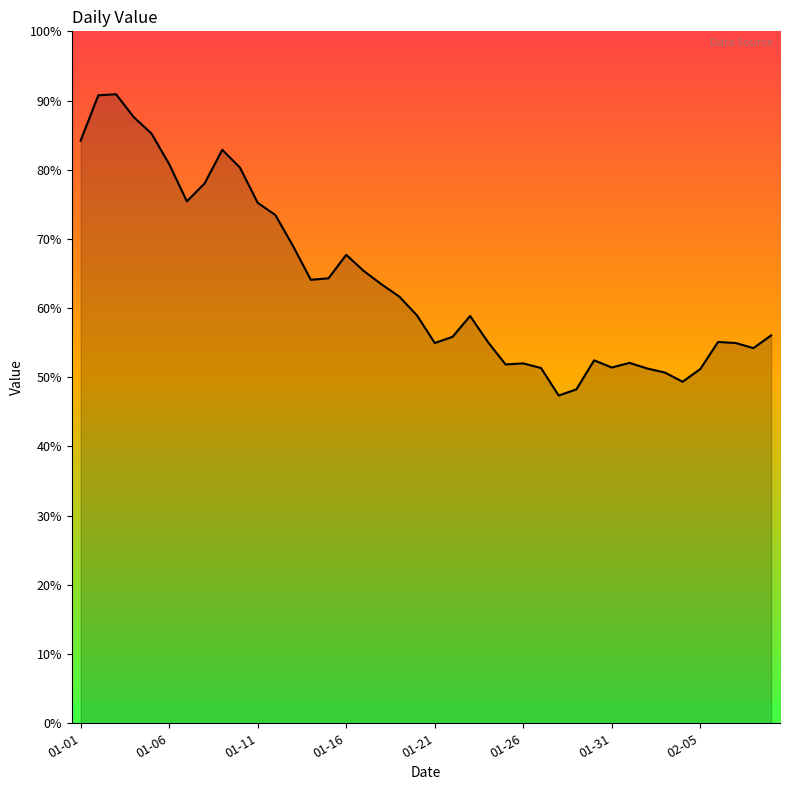

Where is the data nearest to the value 938?

12